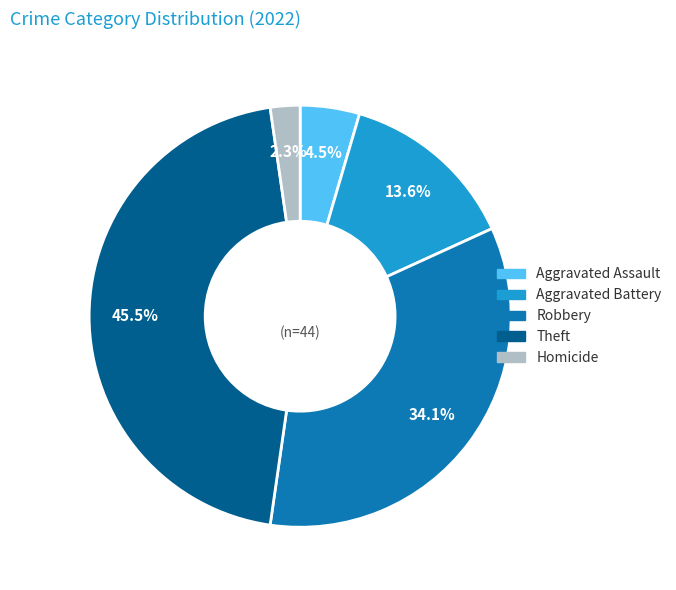

Is there a majority slice in this chart?

No